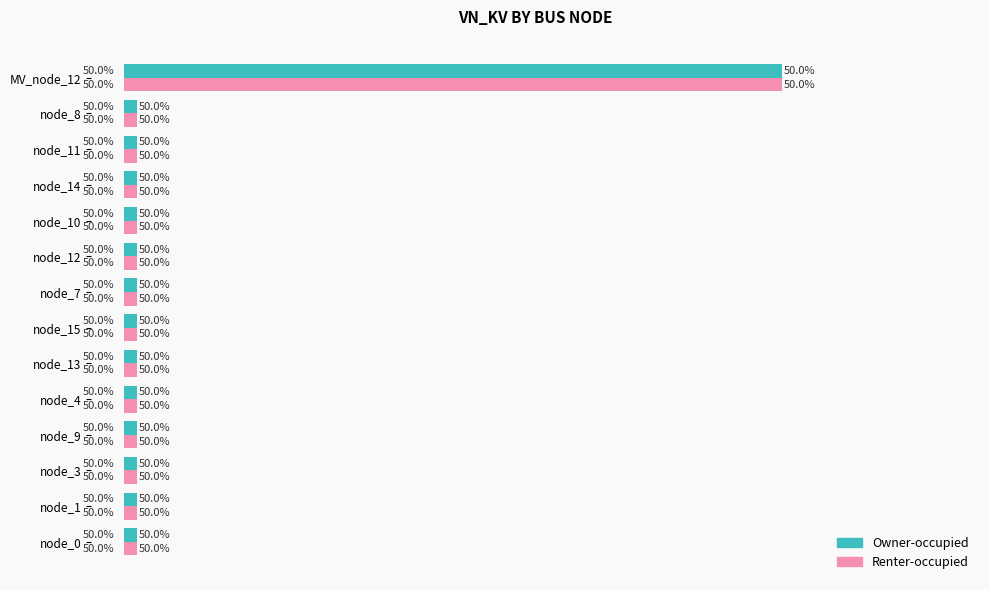

What are all the series names shown in the legend?

Owner-occupied, Renter-occupied